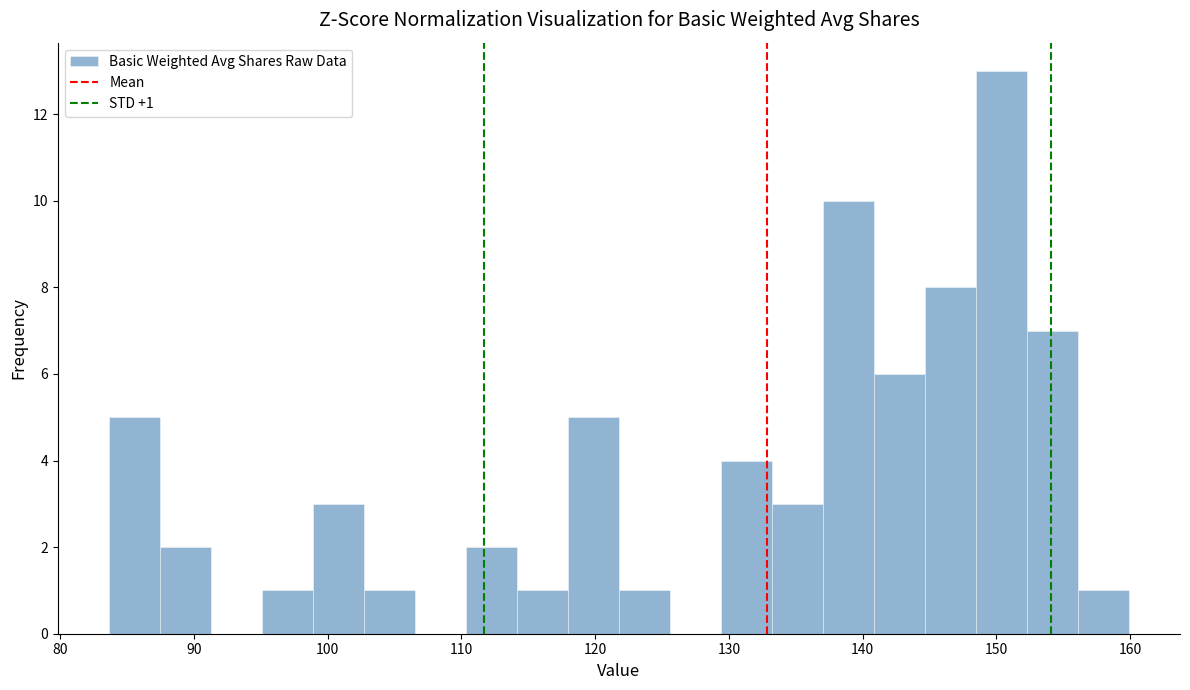

Around what value on the x-axis is the tallest bar? Give the approximate position of its centre, as read against the axis.

150